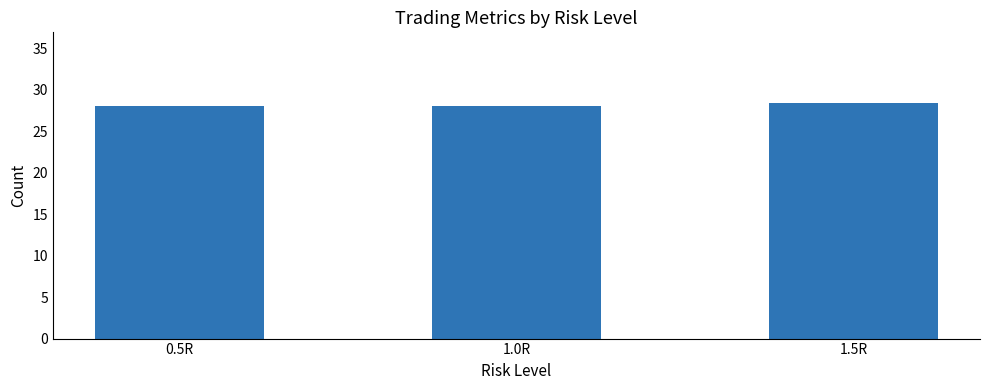

What is the label of the 3rd bar from the left?

1.5R